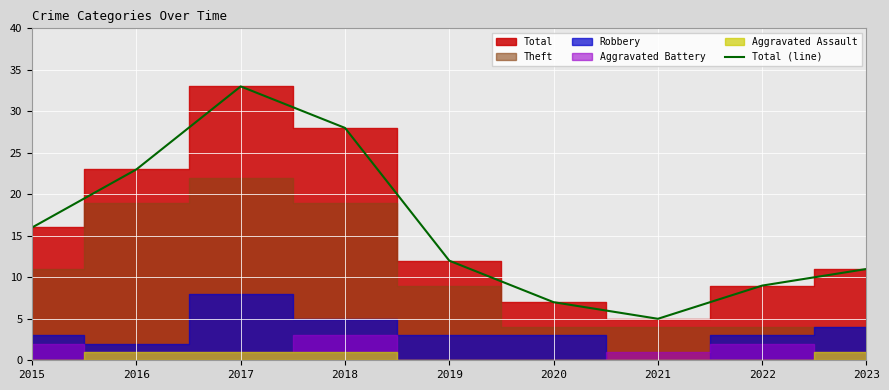

Rank the categories by value from highest to lowest.

2017, 2018, 2016, 2015, 2019, 2023, 2022, 2020, 2021